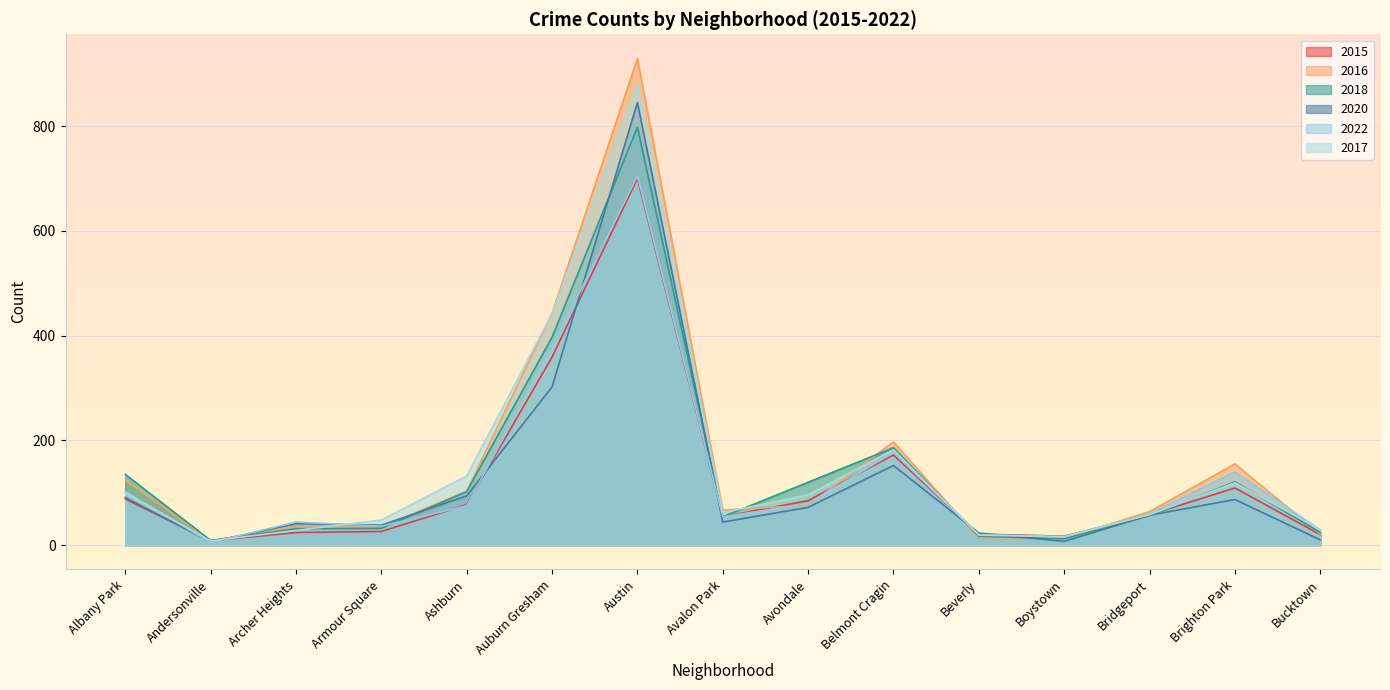

Reading left to right, extract all data points from this chart.

2015: Albany Park=88	Andersonville=8	Archer Heights=24	Armour Square=26	Ashburn=77	Auburn Gresham=359	Austin=700	Avalon Park=54	Avondale=85	Belmont Cragin=172	Beverly=21	Boystown=17	Bridgeport=58	Brighton Park=109	Bucktown=20
2016: Albany Park=124	Andersonville=8	Archer Heights=36	Armour Square=34	Ashburn=103	Auburn Gresham=443	Austin=929	Avalon Park=67	Avondale=76	Belmont Cragin=197	Beverly=13	Boystown=12	Bridgeport=64	Brighton Park=155	Bucktown=21
2018: Albany Park=135	Andersonville=9	Archer Heights=31	Armour Square=32	Ashburn=102	Auburn Gresham=397	Austin=798	Avalon Park=54	Avondale=120	Belmont Cragin=186	Beverly=17	Boystown=12	Bridgeport=56	Brighton Park=121	Bucktown=24
2020: Albany Park=91	Andersonville=6	Archer Heights=41	Armour Square=38	Ashburn=94	Auburn Gresham=302	Austin=845	Avalon Park=44	Avondale=72	Belmont Cragin=152	Beverly=23	Boystown=7	Bridgeport=57	Brighton Park=87	Bucktown=10
2022: Albany Park=102	Andersonville=5	Archer Heights=44	Armour Square=36	Ashburn=75	Auburn Gresham=377	Austin=705	Avalon Park=54	Avondale=79	Belmont Cragin=177	Beverly=20	Boystown=16	Bridgeport=59	Brighton Park=140	Bucktown=29
2017: Albany Park=100	Andersonville=8	Archer Heights=28	Armour Square=48	Ashburn=132	Auburn Gresham=442	Austin=880	Avalon Park=62	Avondale=96	Belmont Cragin=182	Beverly=19	Boystown=16	Bridgeport=58	Brighton Park=119	Bucktown=30